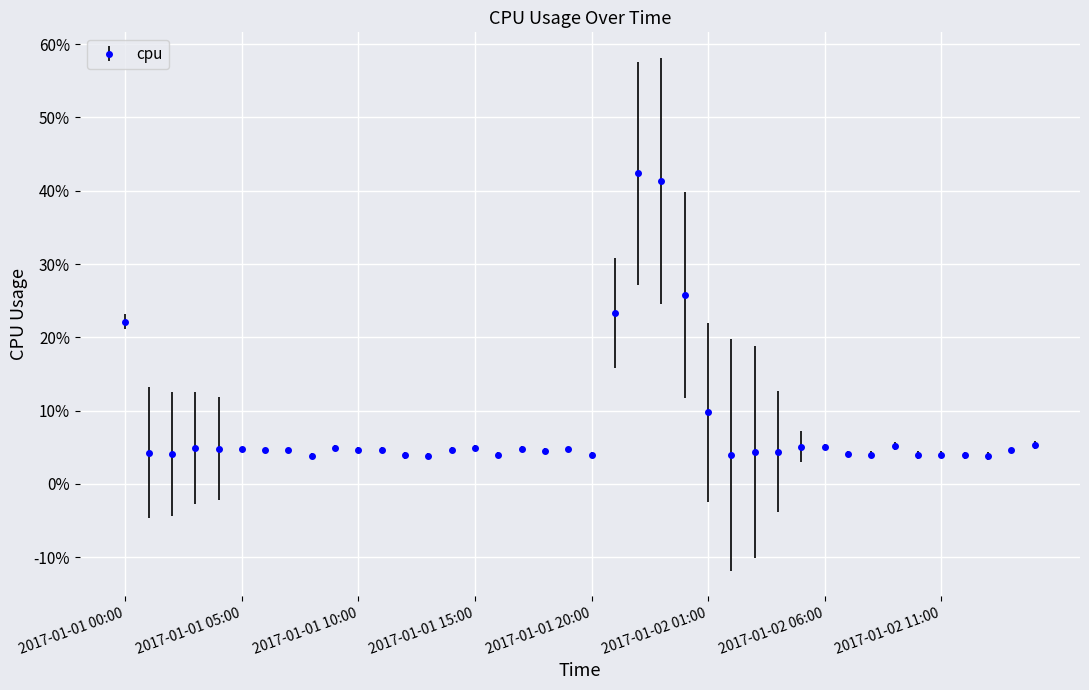

Reading left to right, list all the values displayed in this chart.

0.2	0.0	0.0	0.0	0.0	0.0	0.0	0.0	0.0	0.0	0.0	0.0	0.0	0.0	0.0	0.0	0.0	0.0	0.0	0.0	0.0	0.2	0.4	0.4	0.3	0.1	0.0	0.0	0.0	0.1	0.1	0.0	0.0	0.1	0.0	0.0	0.0	0.0	0.0	0.1